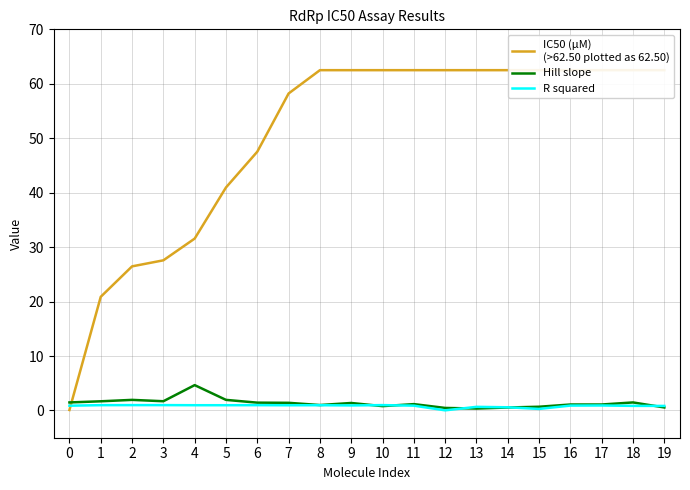

What is the spread (max minus min) of values at 3?

26.6